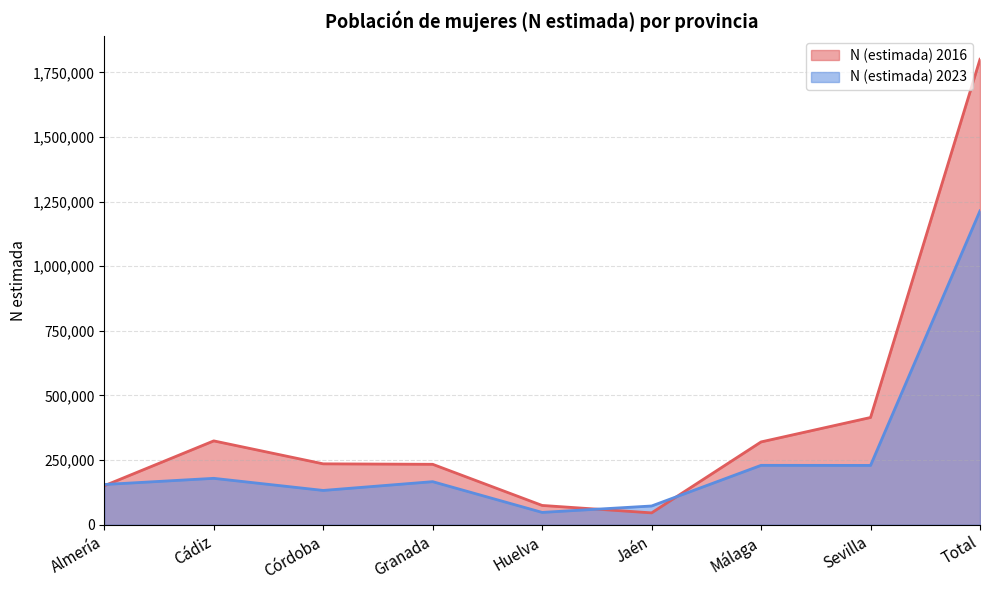

Reading left to right, list all the values displayed in this chart.

N (estimada) 2016: 150821	324415	235613	233829	74700	45936	320425	414896	1800635
N (estimada) 2023: 155684	179564	132723	166669	47770	72571	229813	229513	1214309